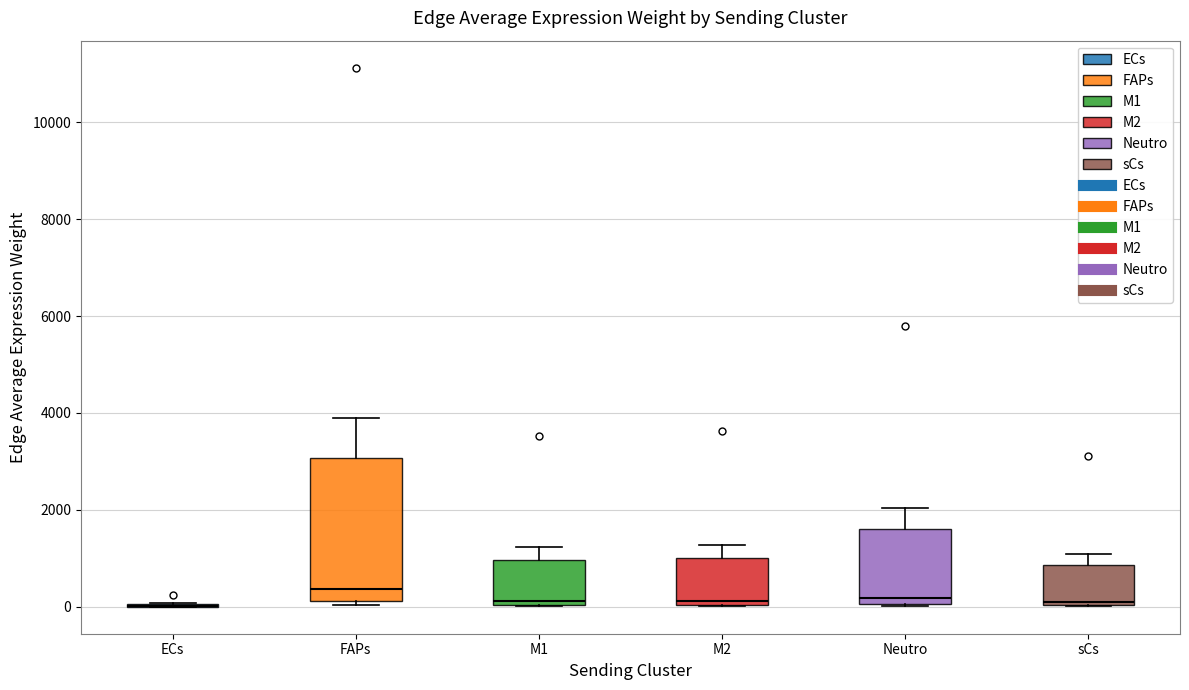

Reading left to right, transcribe this box plot: for each box, give where its median line is, the range the box spans, and where its two whiskers end, as read against the y-axis. The values are not printed on the chart, so give them approximately, as read against the axis.

ECs: box collapsed to a line at 0, whiskers 0 to 0
FAPs: median 400, box 200 to 3000, whiskers 0 to 4000
M1: median 200, box 0 to 1000, whiskers 0 to 1200
M2: median 200, box 0 to 1000, whiskers 0 to 1200
Neutro: median 200, box 0 to 1600, whiskers 0 to 2000
sCs: median 200, box 0 to 800, whiskers 0 to 1000